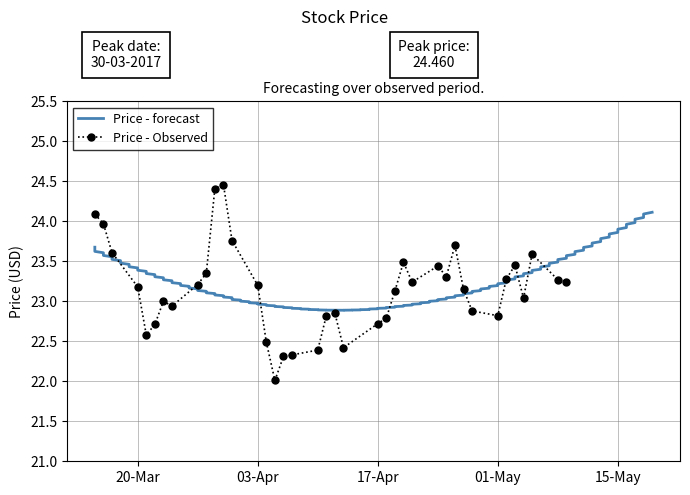

How many values are below 23?

15